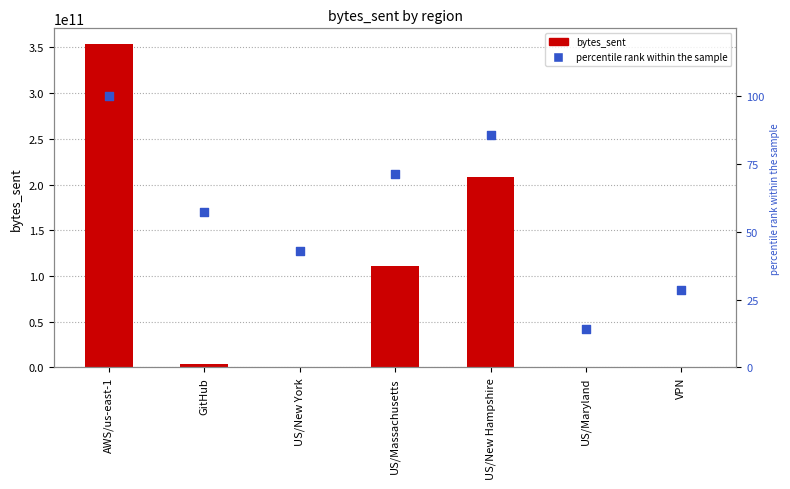

Which series has the largest total across all categories?

bytes_sent